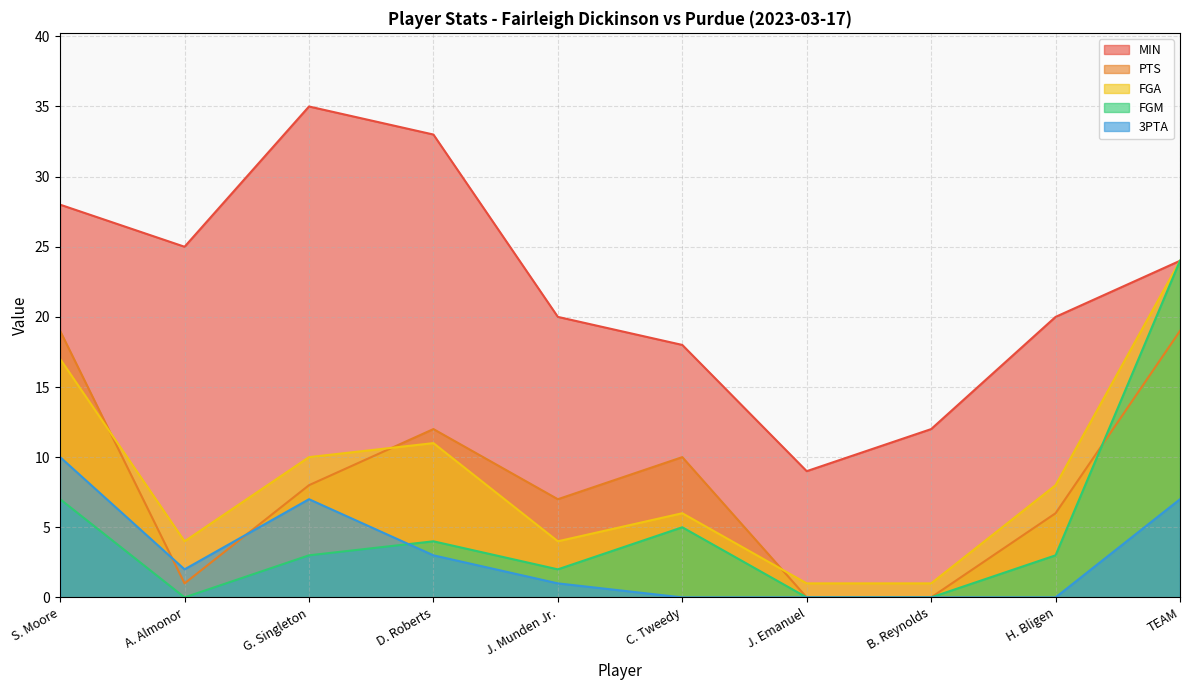

Rank the series at G. Singleton from lowest to highest value.

FGM, 3PTA, PTS, FGA, MIN